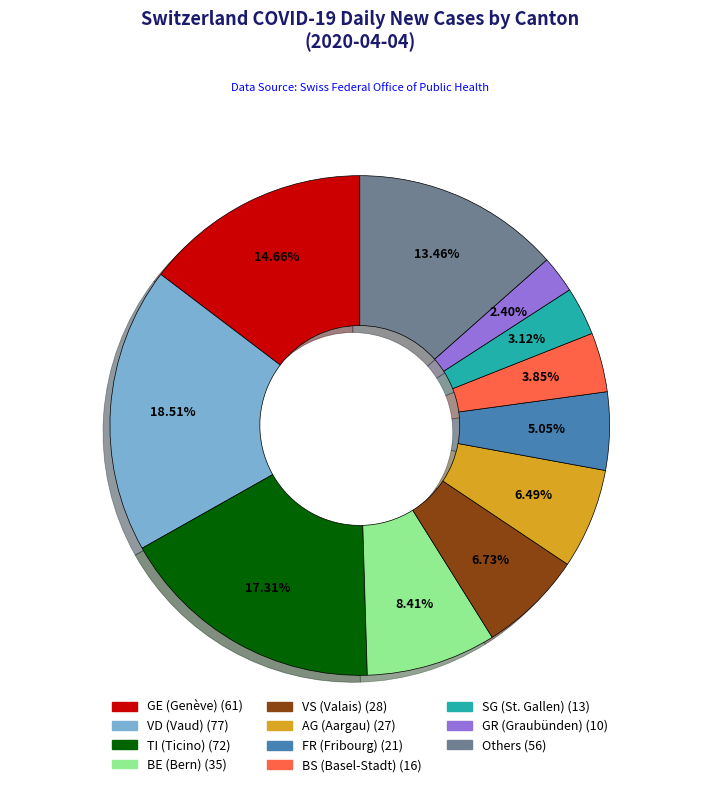

Is there a majority slice in this chart?

No